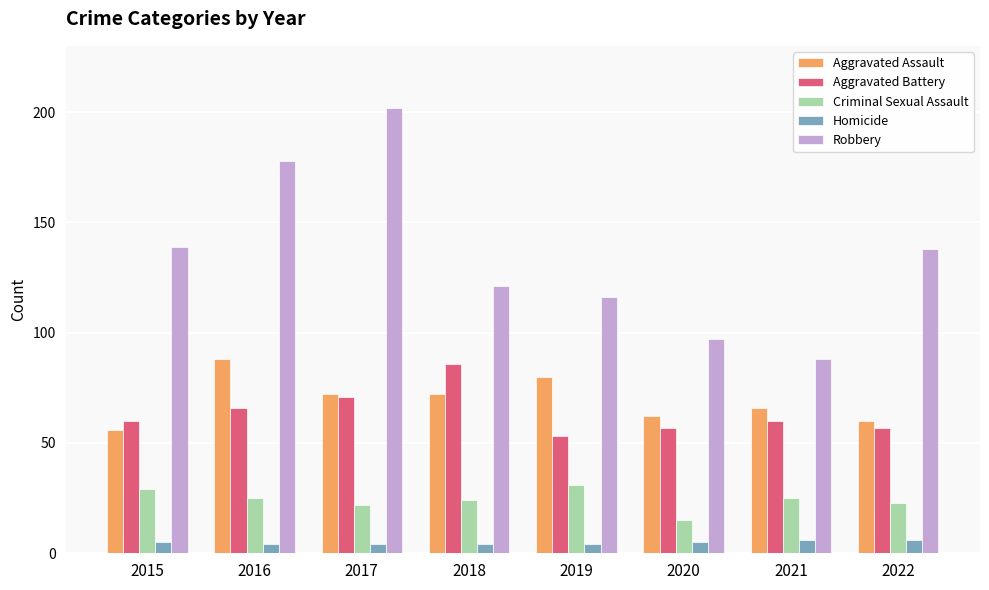

What is the greatest value displayed?

202